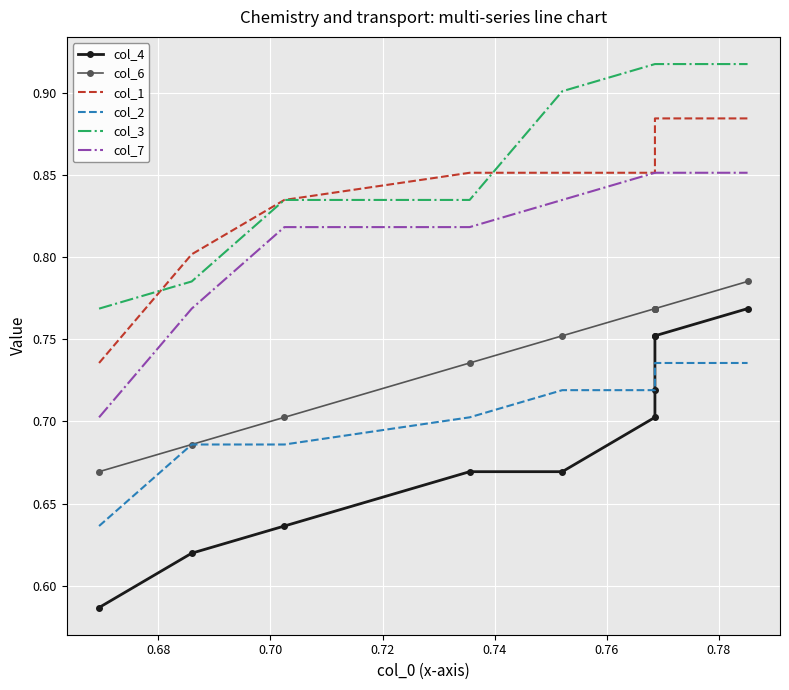

What is the value of the col_4 point at the 6th from the left?

0.7